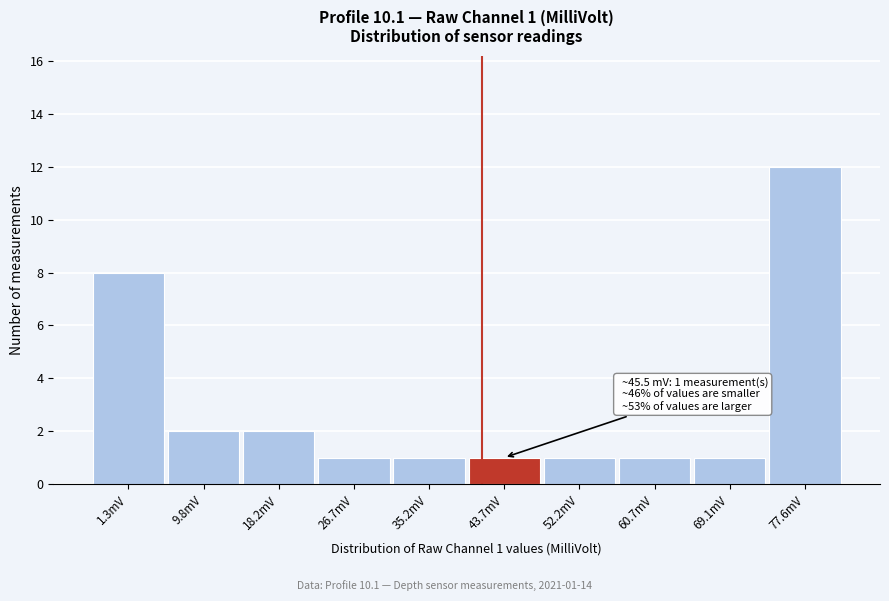

Reading left to right, transcribe all the data shown in this chart.

8	2	2	1	1	1	1	1	1	12